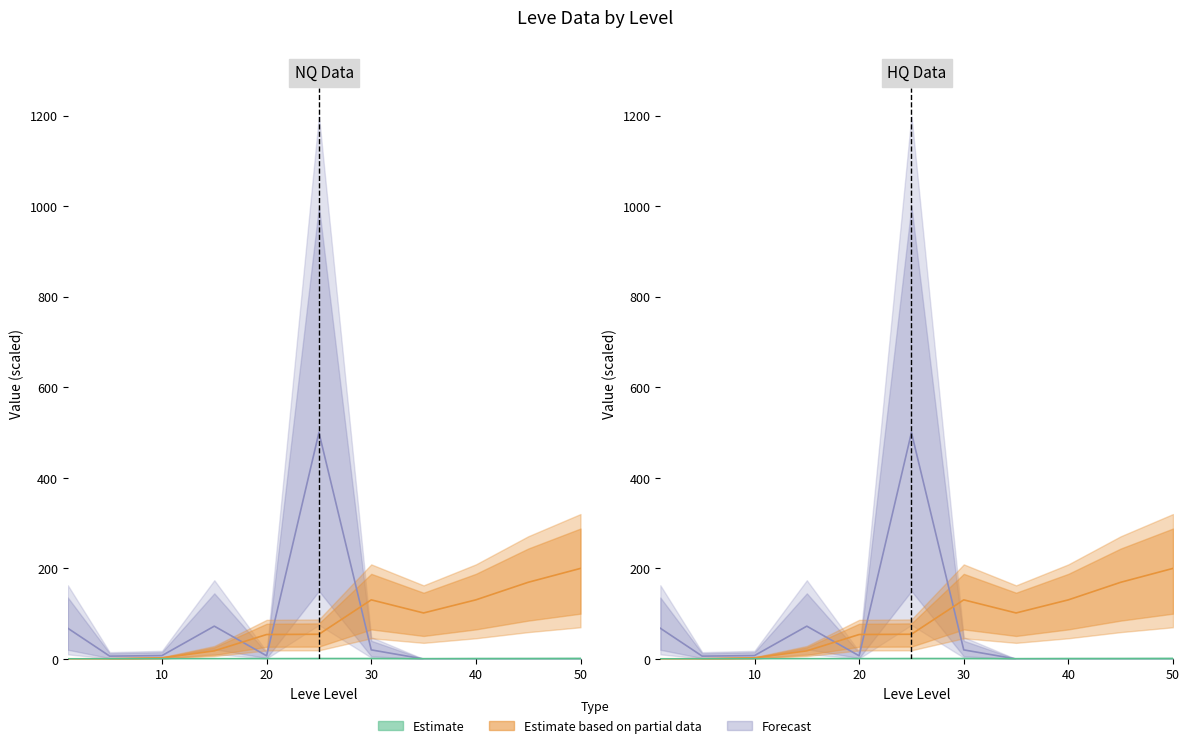

The value of Leve Gil at 25 is 54.6. True or false?

True